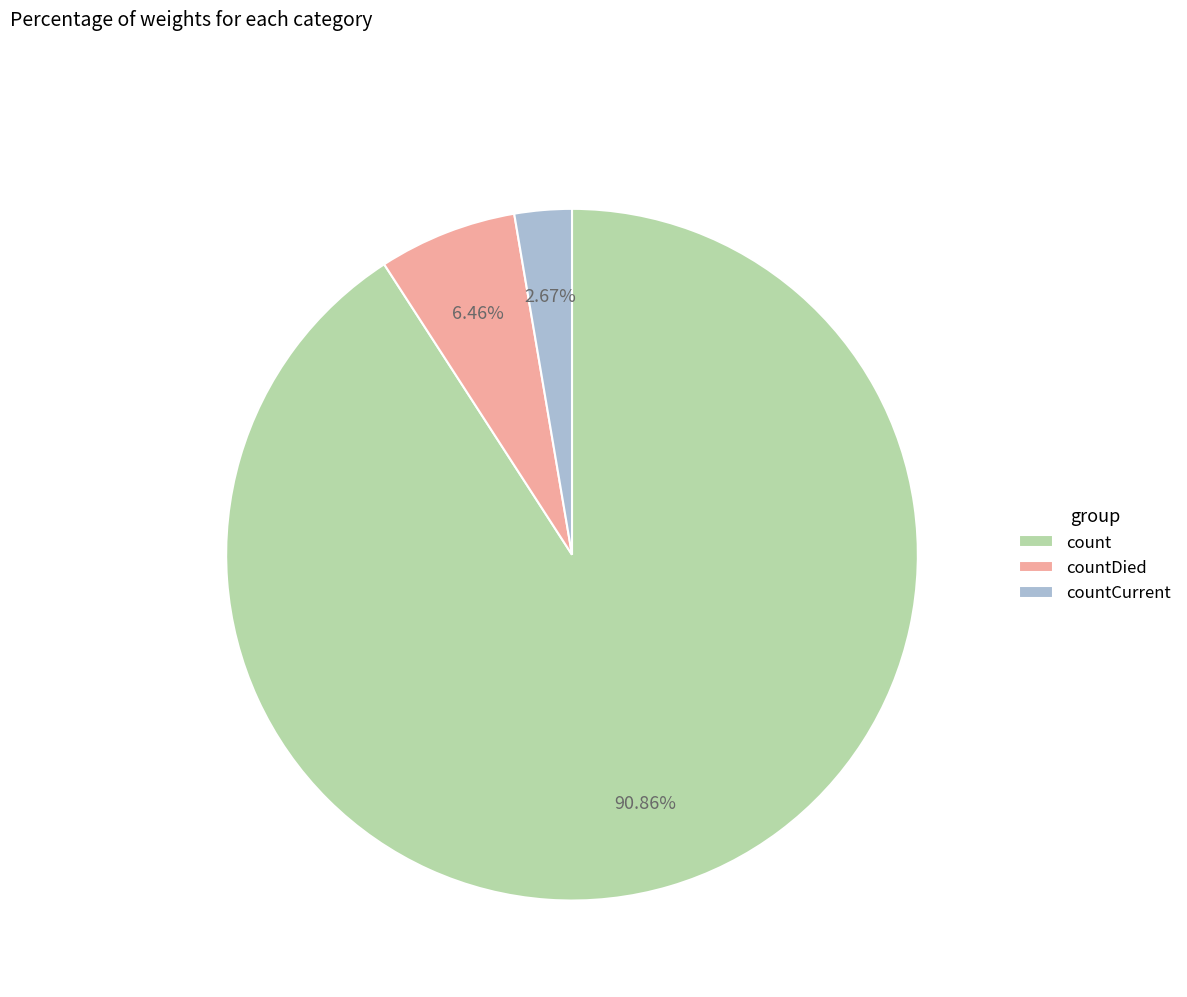

To the nearest percent, what is the difference between the largest and smallest slice percentages?

88%